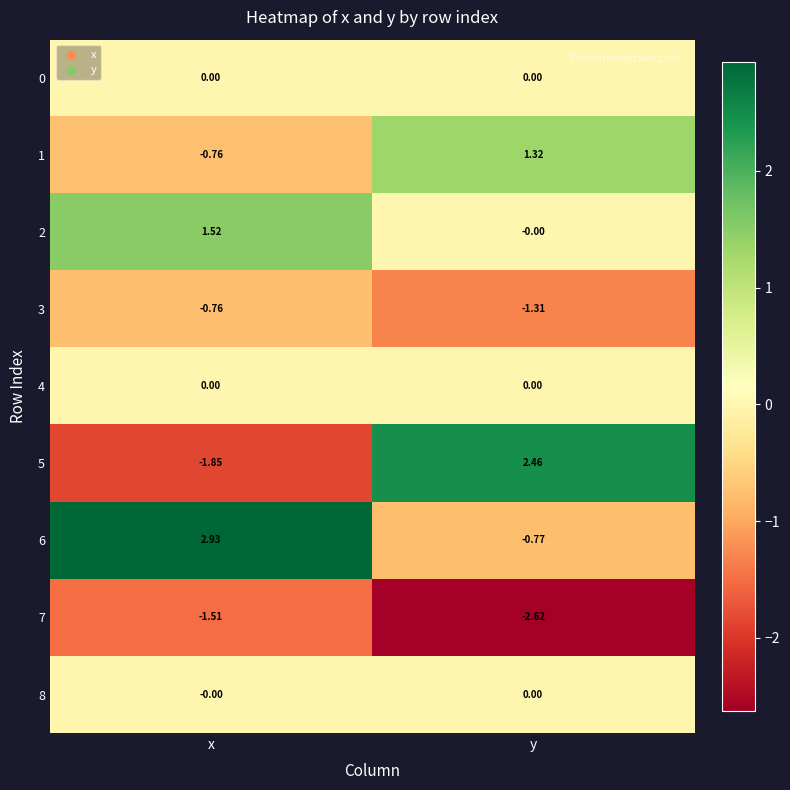

Is the value of 3 at y greater than the value of 4 at y?

No